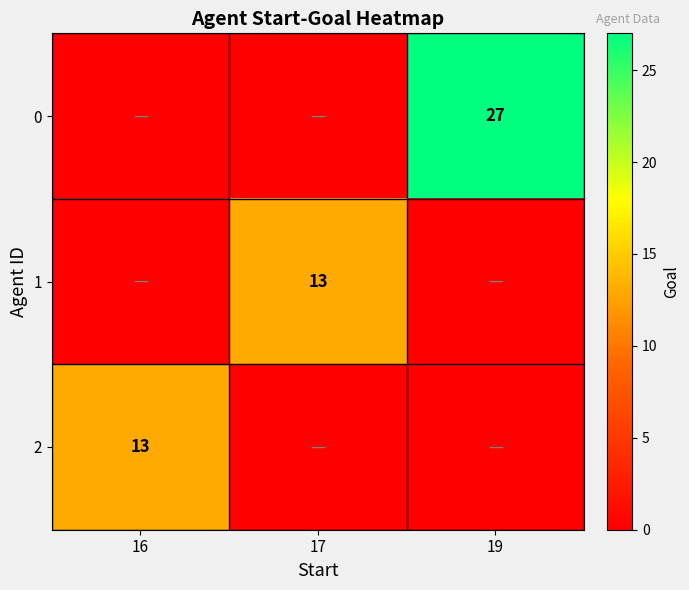

True or false: 1 has a value of 6 at 17.

False